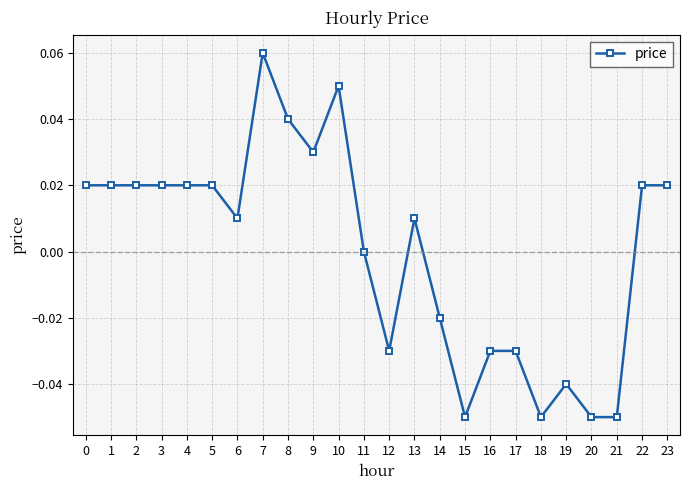

True or false: there are more than 2 points higher than both neighbors.

True